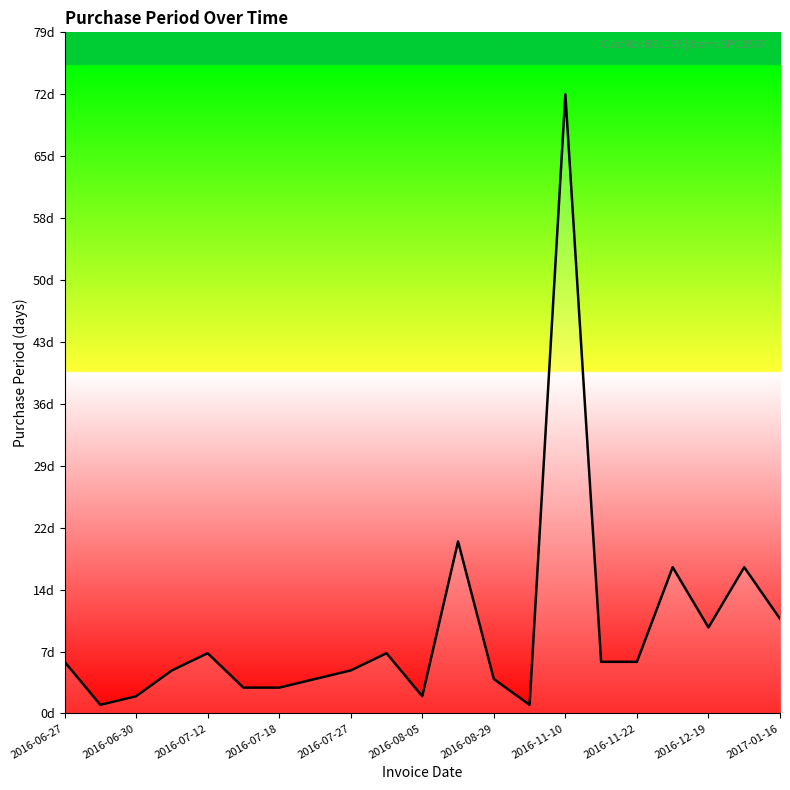

Does the chart have visible grid lines?

No